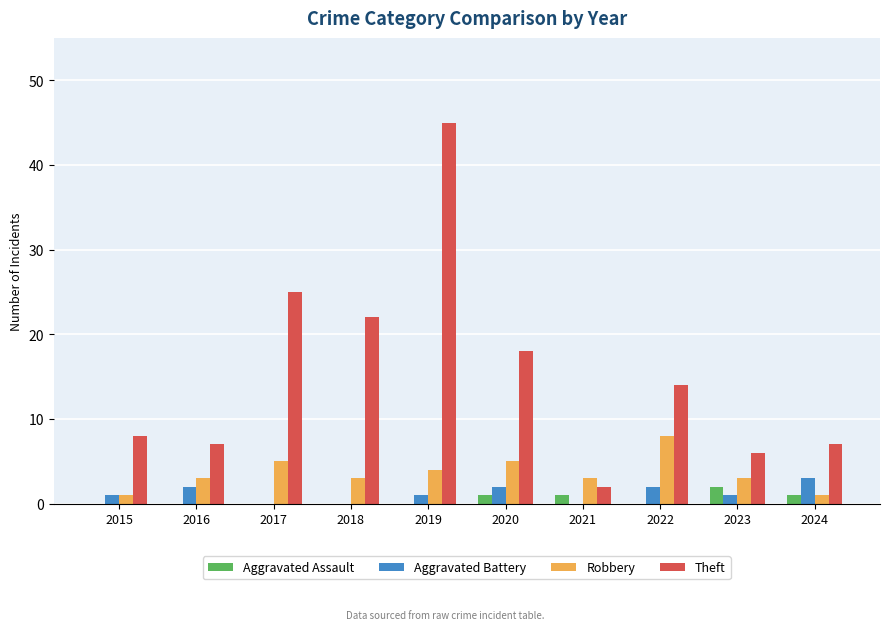

Count the Aggravated Battery values in the range 0 to 2.

9